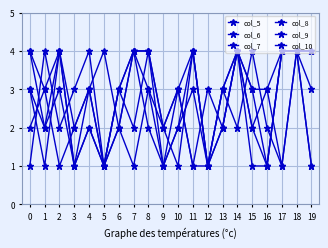

What value does the col_7 series have at 6?

2